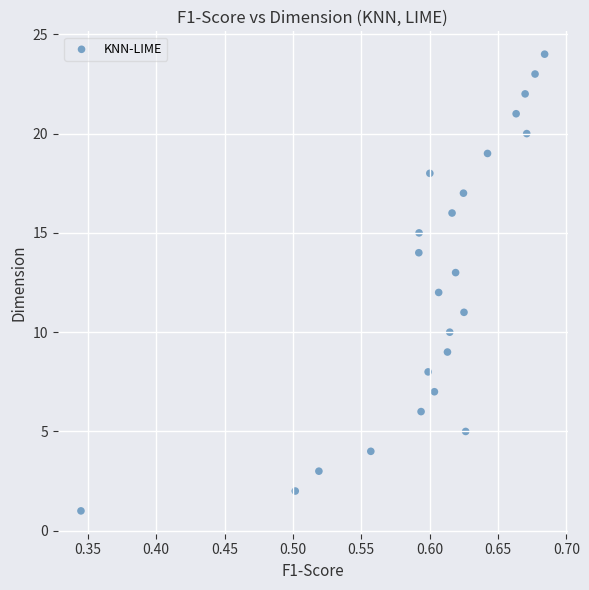

What is the range of Y values (max minus min)?

23